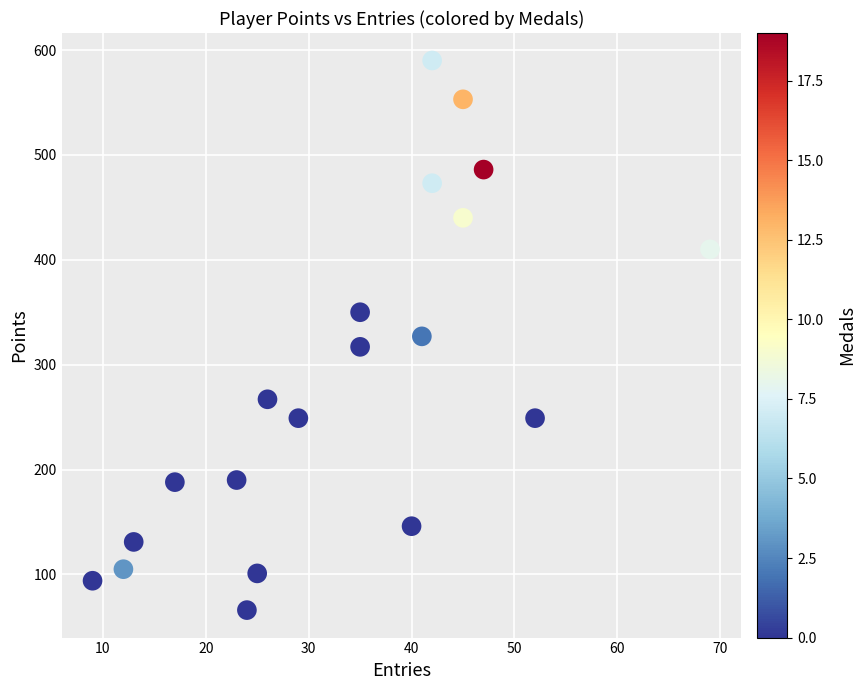

What is the range of Y values (max minus min)?

524